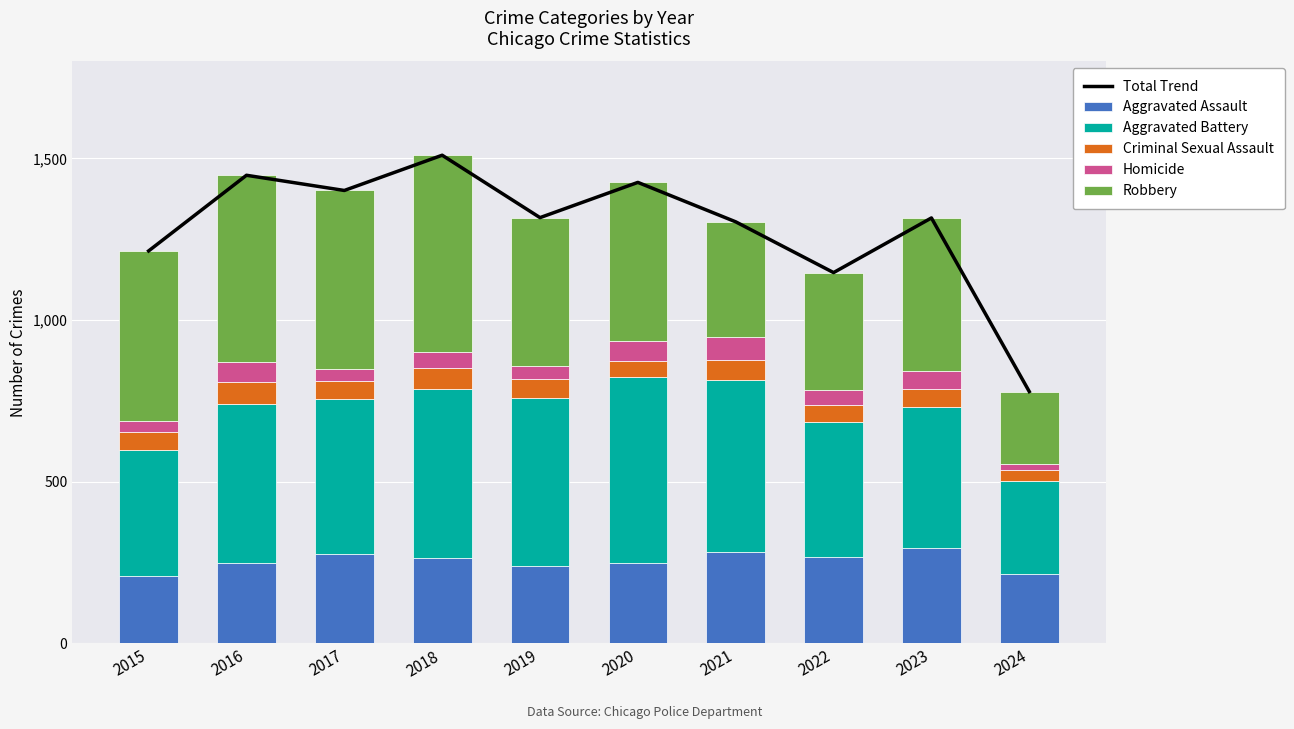

Reading right to left, what are all the values shown in this chart?

Total Trend: 2024=779	2023=1316	2022=1147	2021=1304	2020=1426	2019=1317	2018=1510	2017=1401	2016=1448	2015=1214
Aggravated Assault: 2024=214	2023=295	2022=267	2021=284	2020=249	2019=238	2018=265	2017=276	2016=250	2015=210
Aggravated Battery: 2024=288	2023=437	2022=417	2021=531	2020=574	2019=520	2018=522	2017=480	2016=491	2015=387
Criminal Sexual Assault: 2024=35	2023=56	2022=52	2021=63	2020=49	2019=61	2018=66	2017=55	2016=69	2015=58
Homicide: 2024=17	2023=55	2022=47	2021=69	2020=63	2019=40	2018=49	2017=37	2016=59	2015=32
Robbery: 2024=225	2023=473	2022=364	2021=357	2020=491	2019=458	2018=608	2017=553	2016=579	2015=527